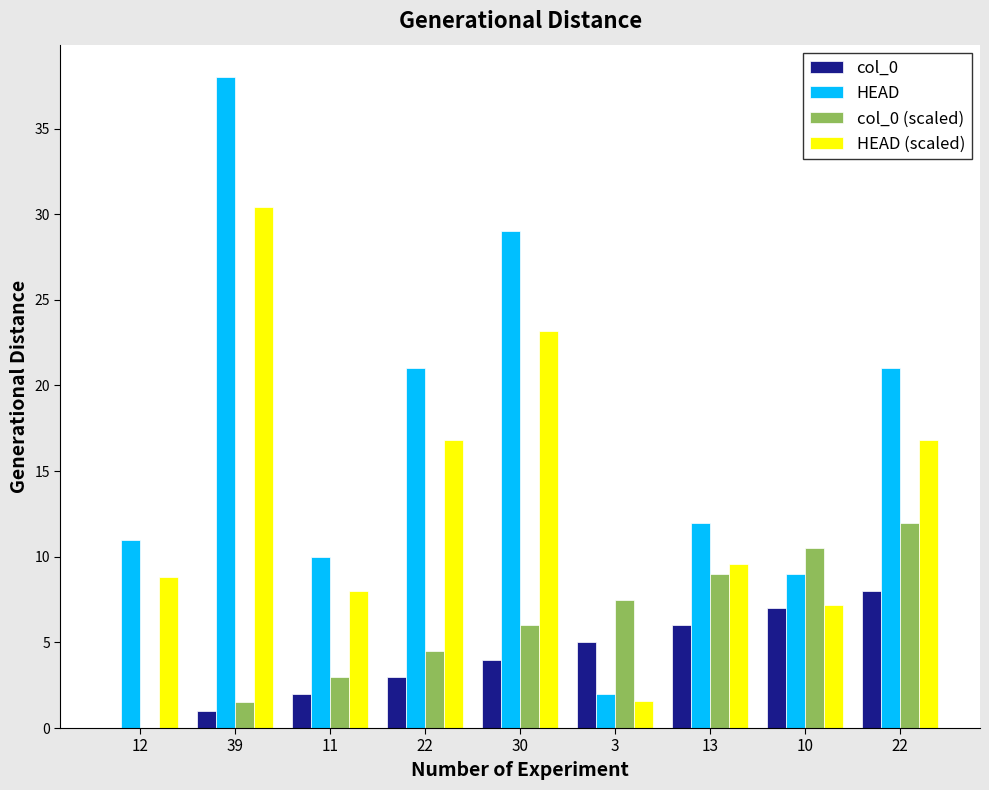

What is the label of the 2nd bar from the left?

39